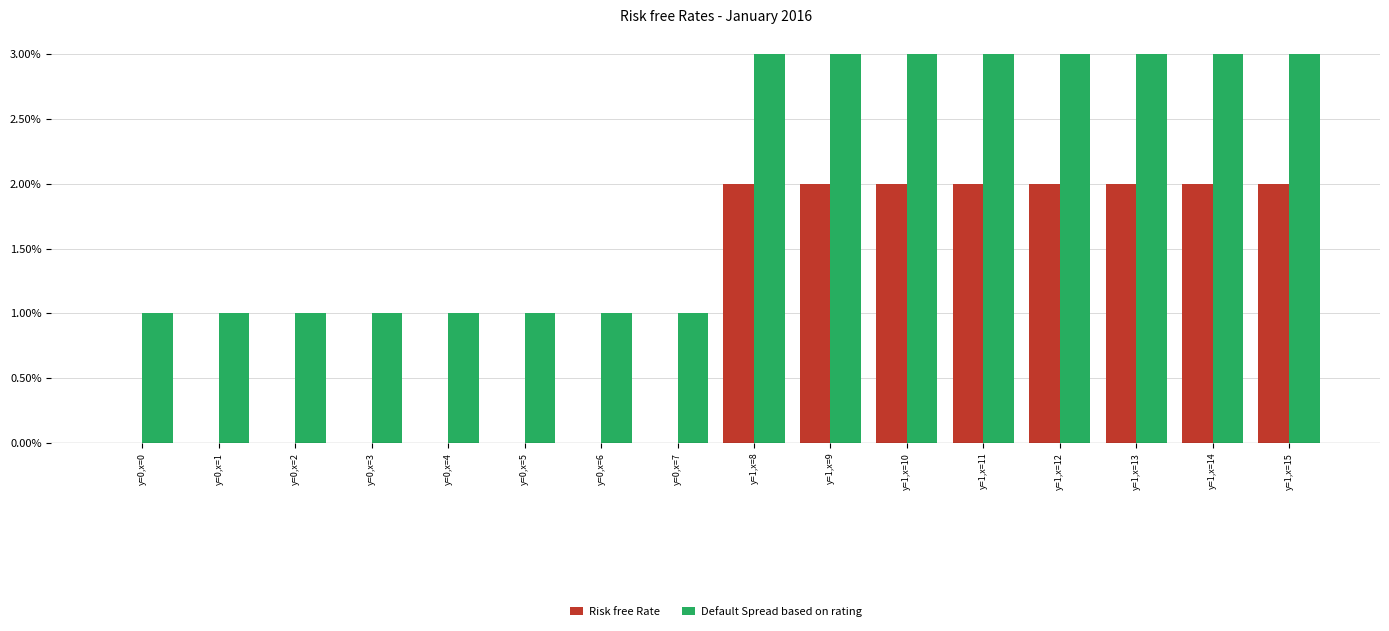

Which series has the largest total across all categories?

Default Spread based on rating